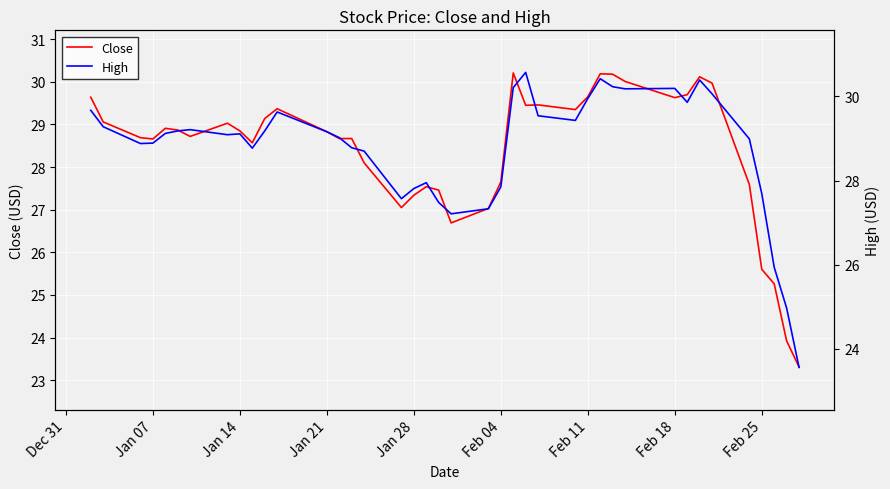

What is the maximum value for Close?

30.2